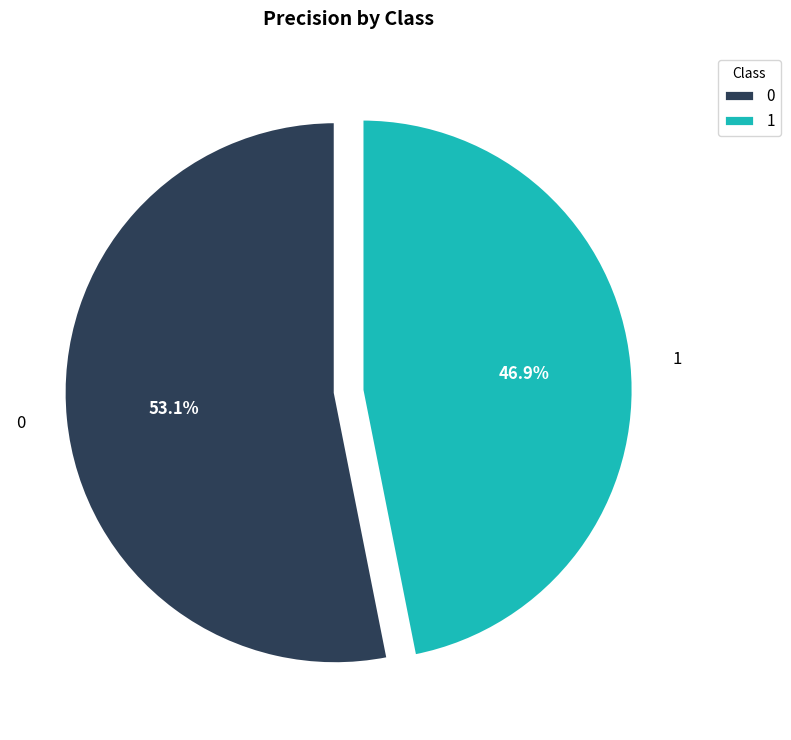

What percentage is the 0 slice, to the nearest percent?

53%